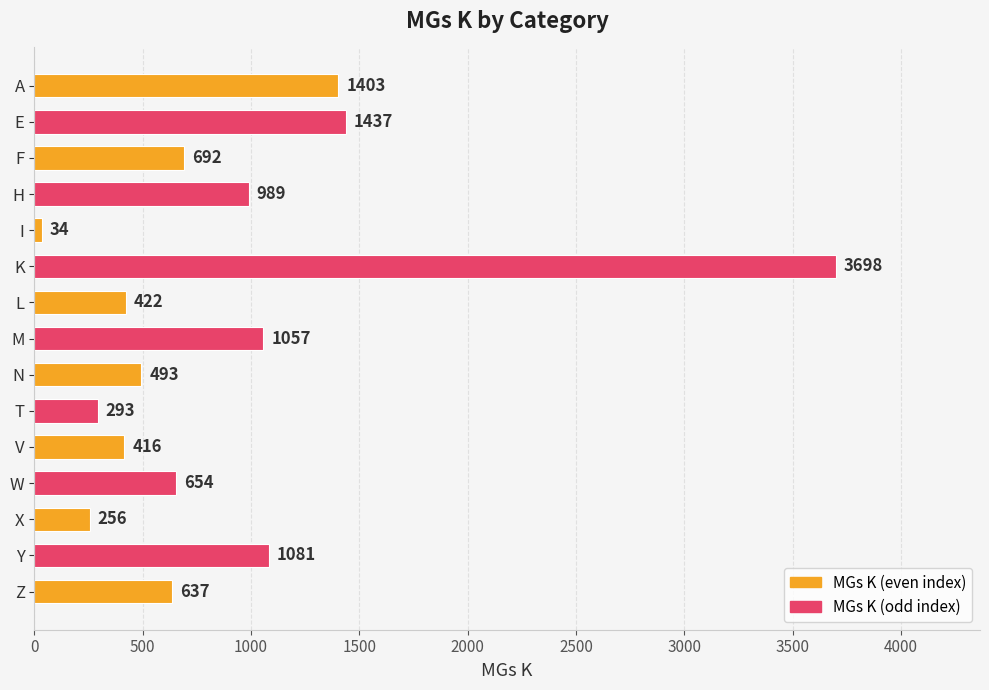

What is the sum of the values at I and E?

1471